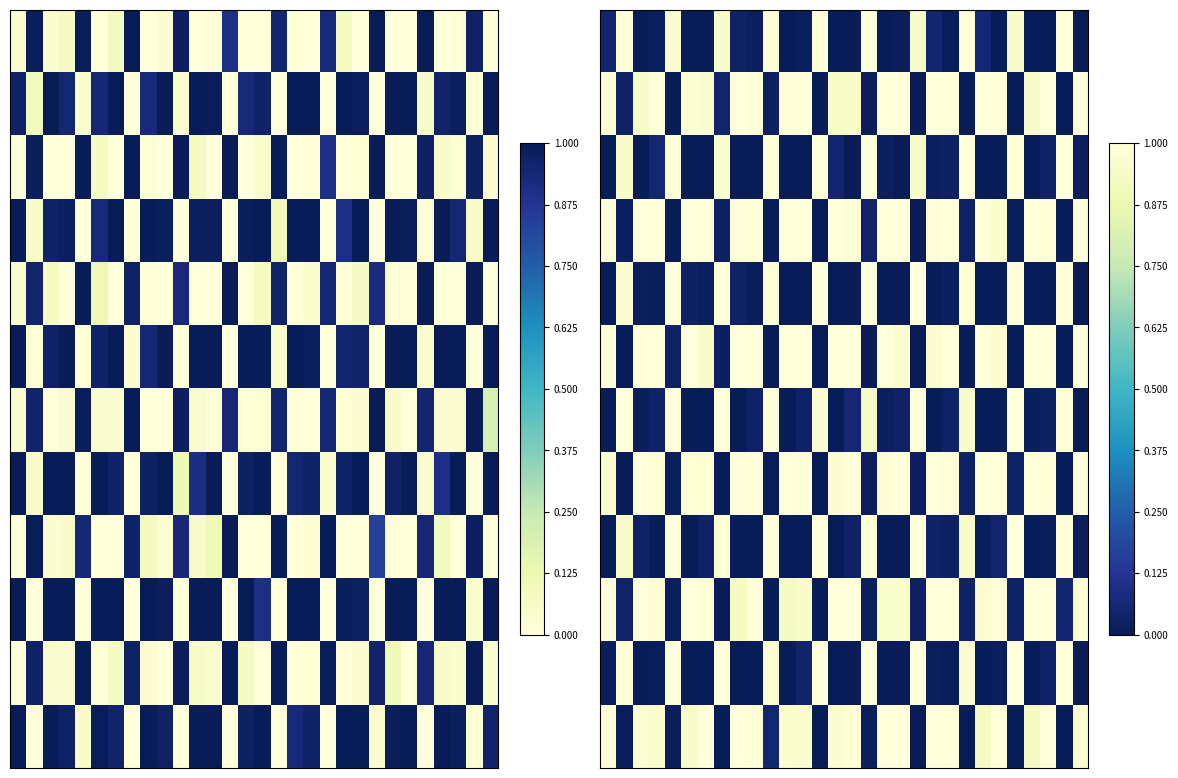

At how many categories does at least one series exceed 0?

30